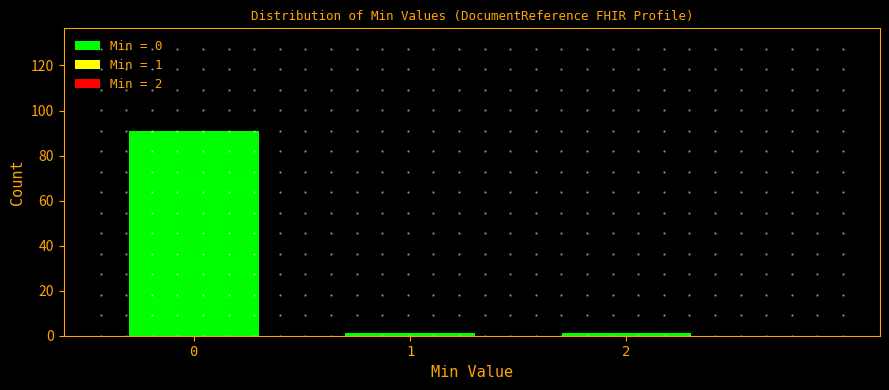

Reading right to left, extract all data points from this chart.

2=1	1=1	0=91